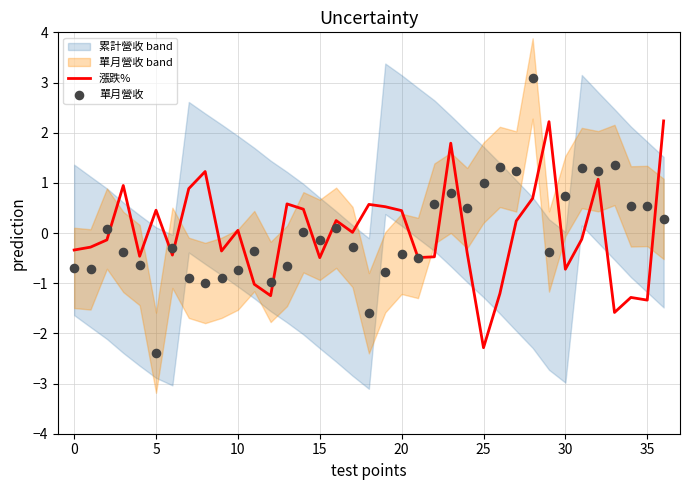

At which label does 漲跌% reach its minimum?

25